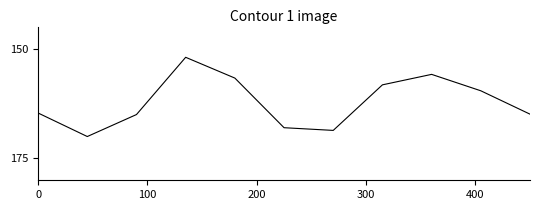

What is the greatest value displayed?

170.0